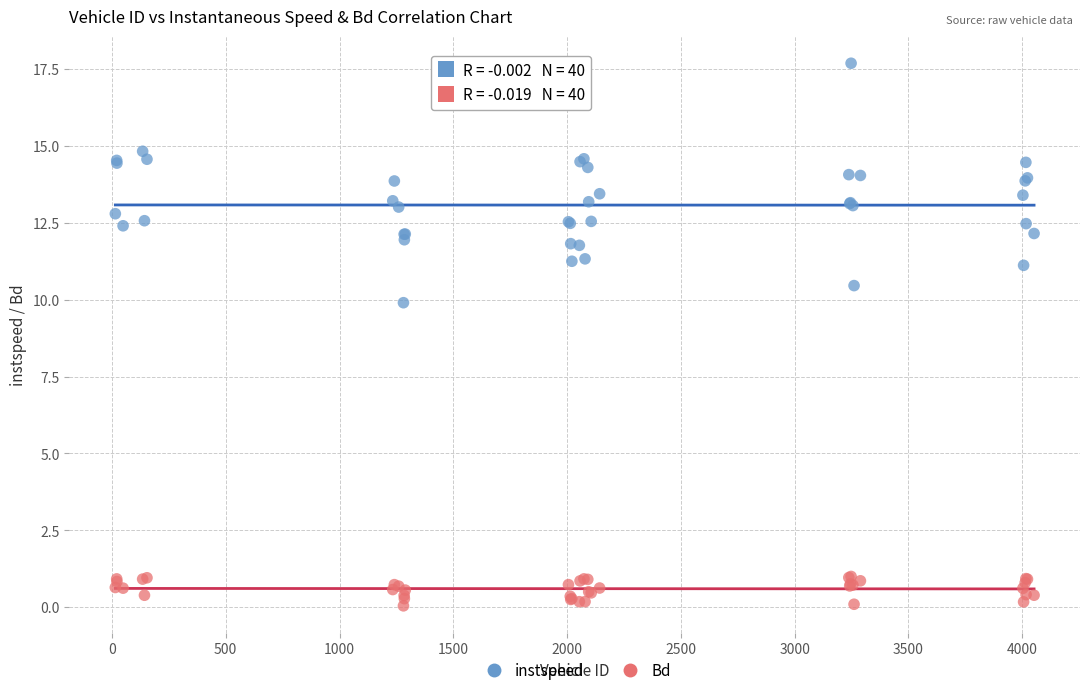

Which series reaches the maximum Y coordinate?

instspeed